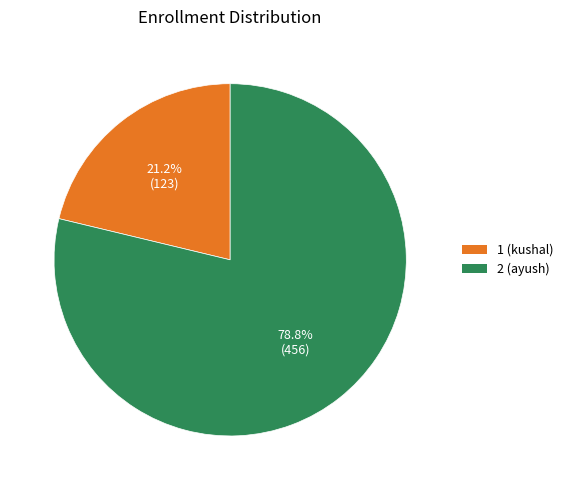

To the nearest percent, what portion does 2 (ayush) represent?

79%